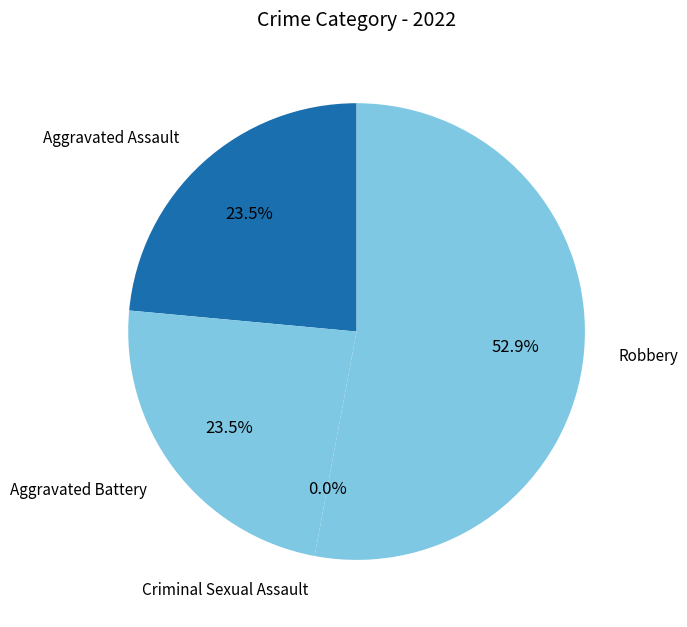

How many segments does this pie chart have?

4